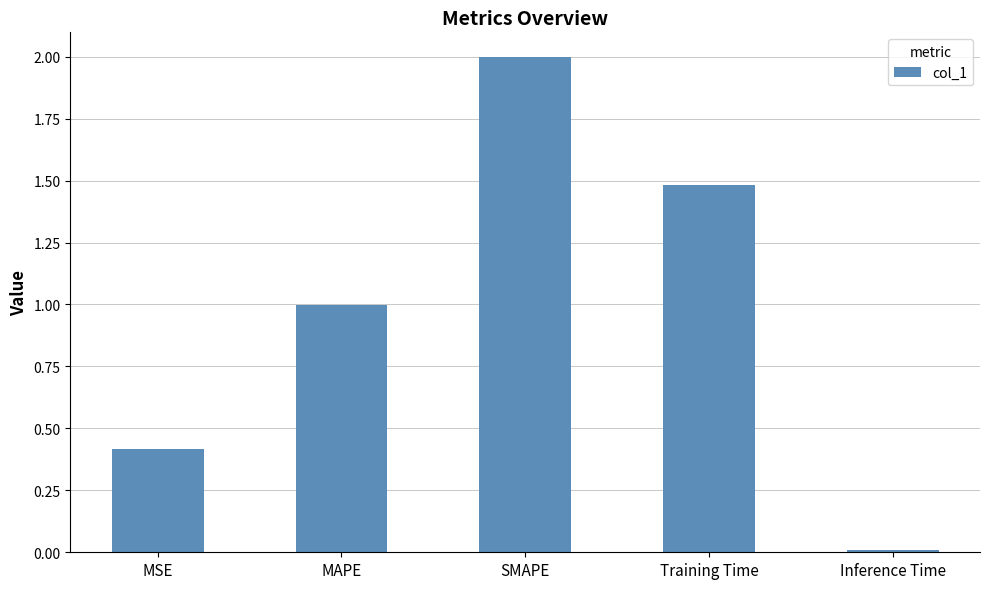

True or false: the data shows 3.0 at SMAPE.

False